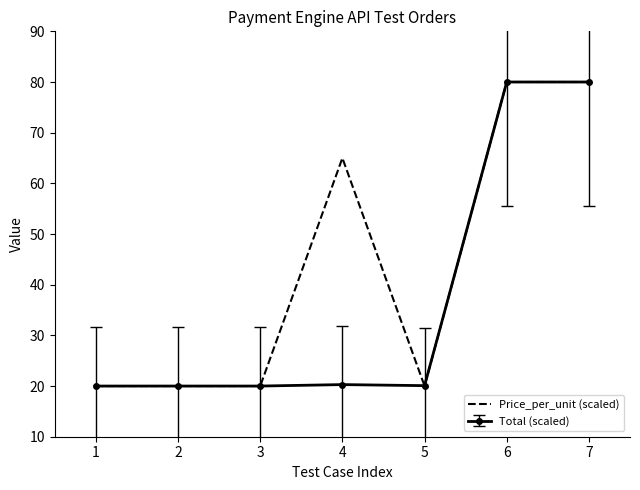

The value of Price_per_unit (scaled) at 7 is 22.9. True or false?

False